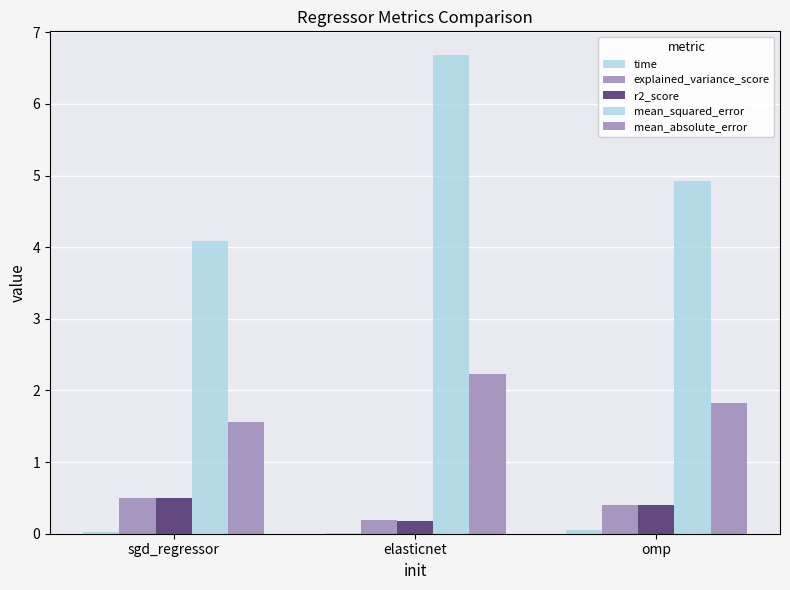

How many series are shown in this chart?

5